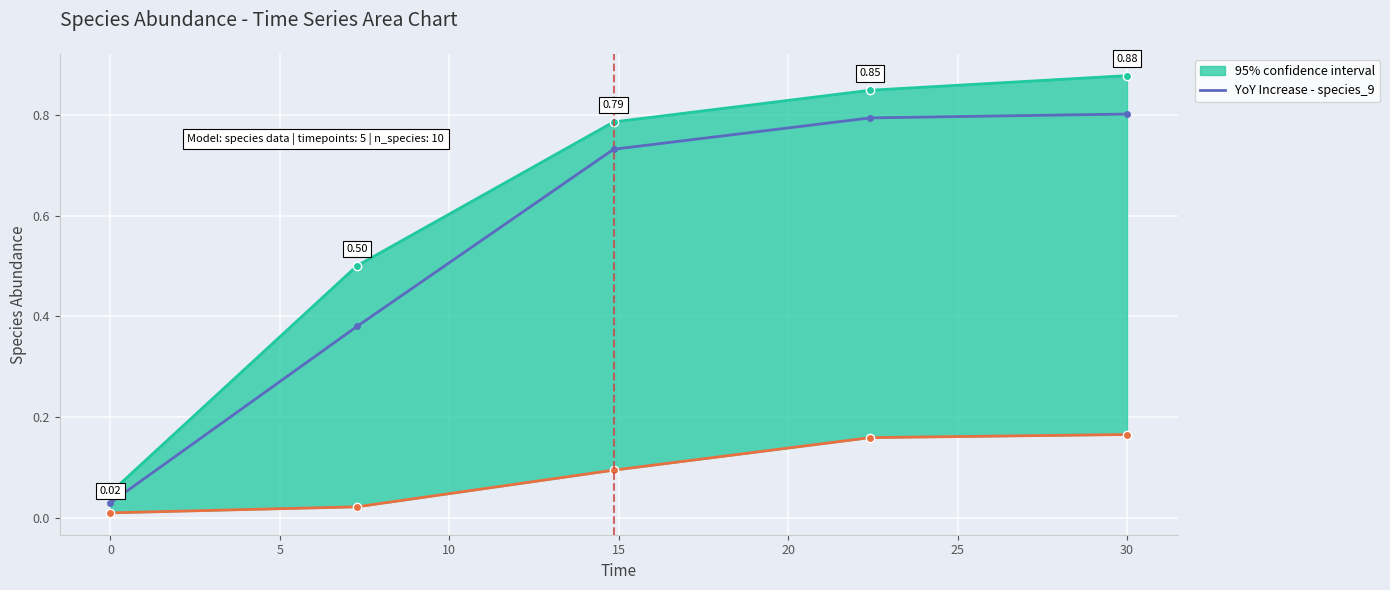

What is the difference between the maximum and second lowest values?

0.4